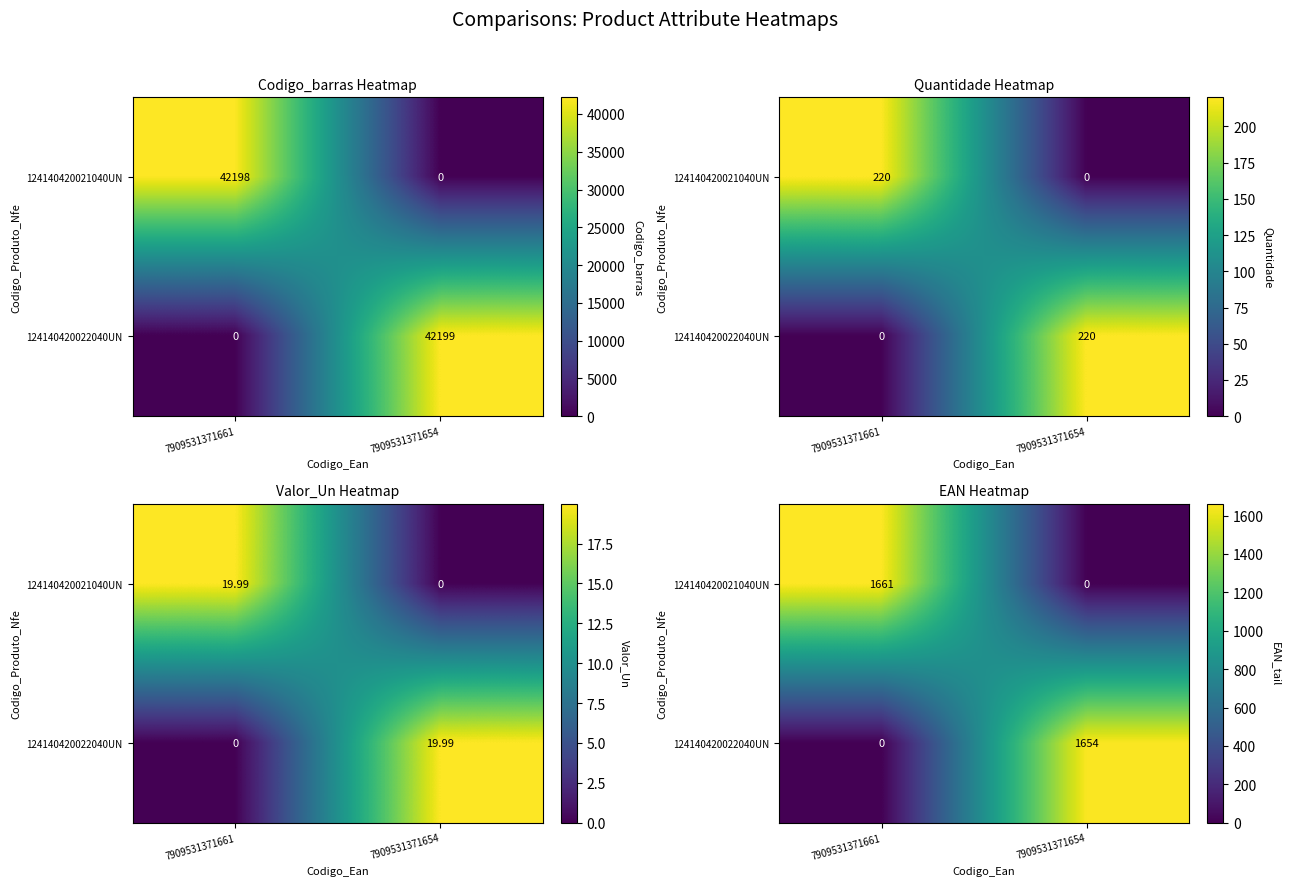

The value of 124140420022040UN at 7909531371654 is 1119. True or false?

False